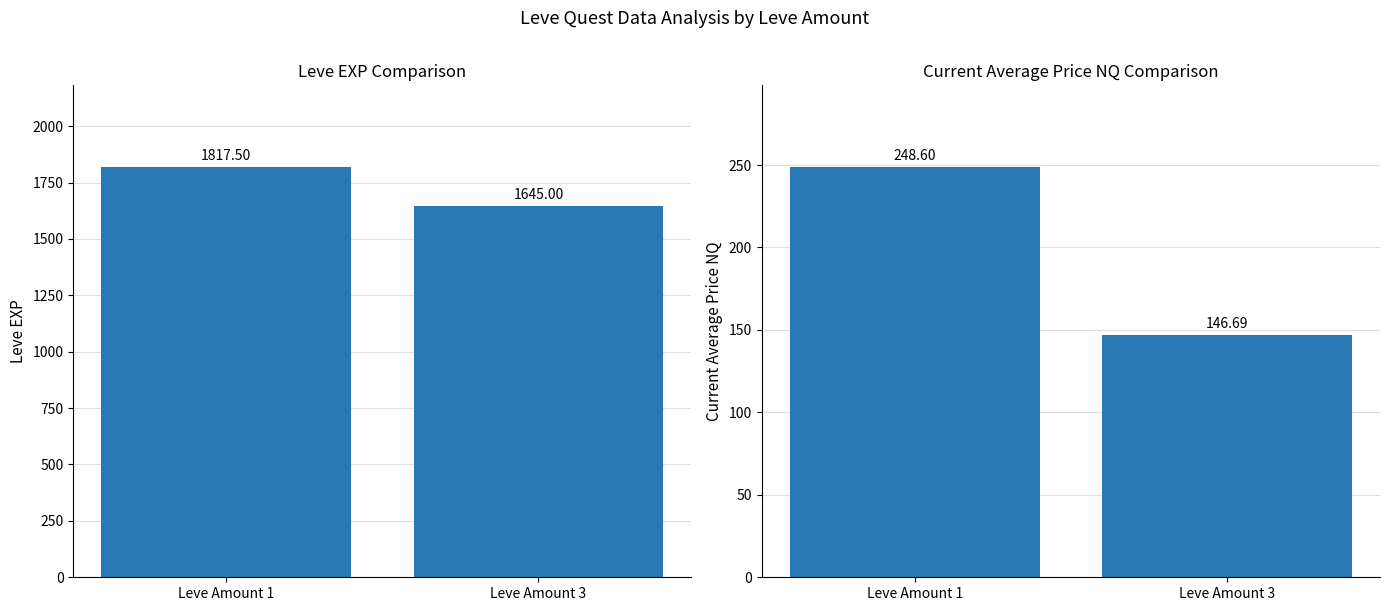

How many series are shown in this chart?

2